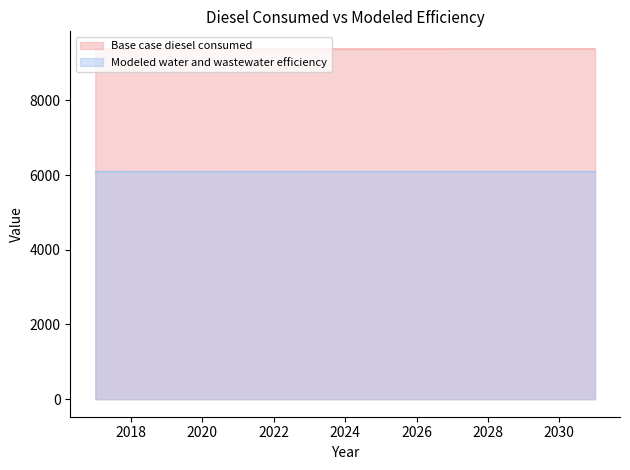

List the series in order of their peak value, lowest first.

Modeled water and wastewater efficiency, Base case diesel consumed